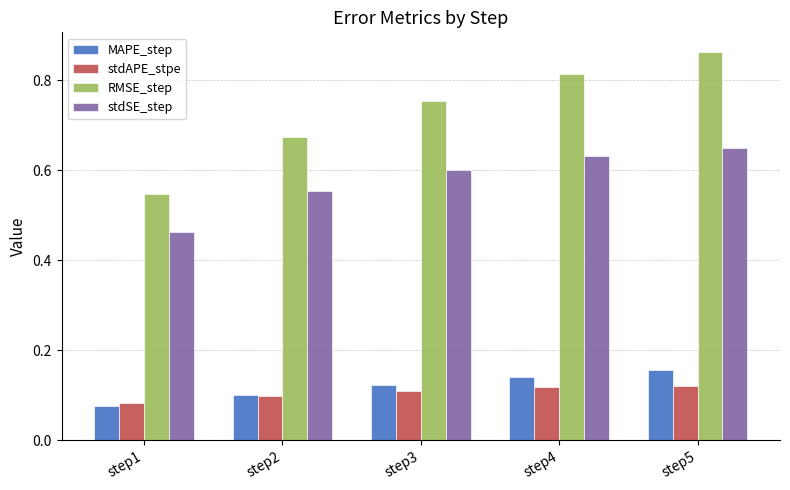

How many stdSE_step values are between 0 and 1?

5